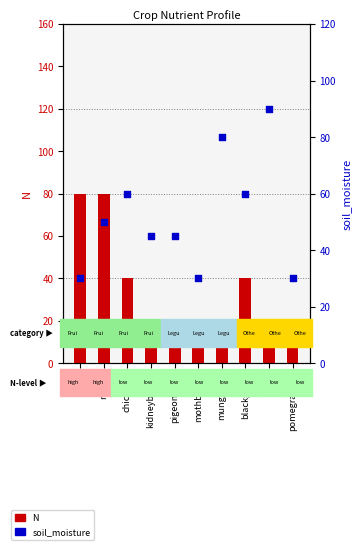

What is the total value across all series at lentil?

110